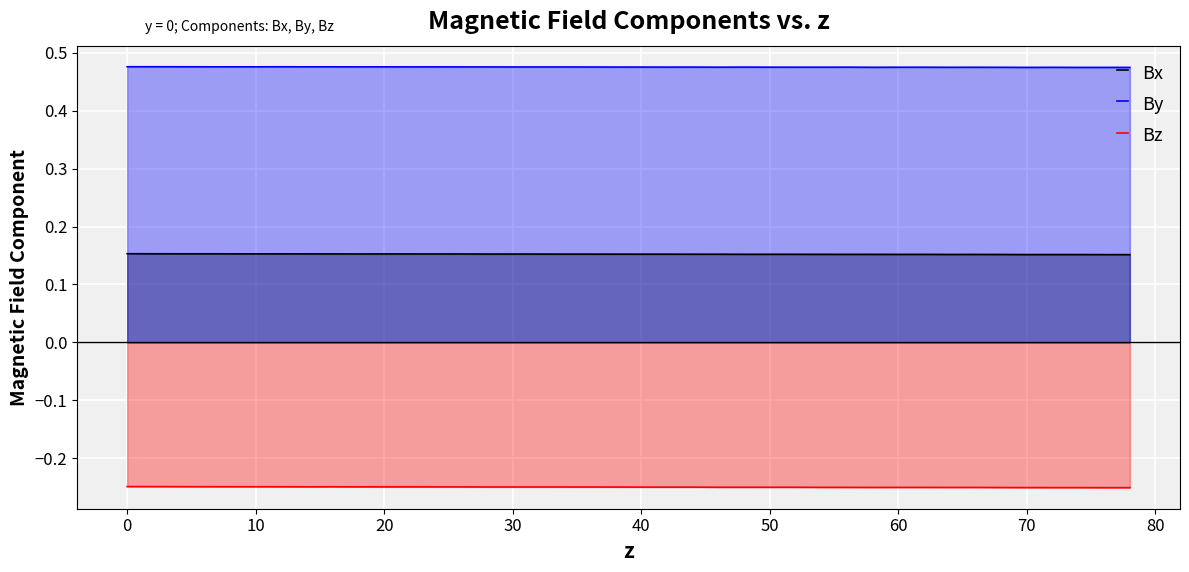

True or false: By and Bx intersect in this chart.

False